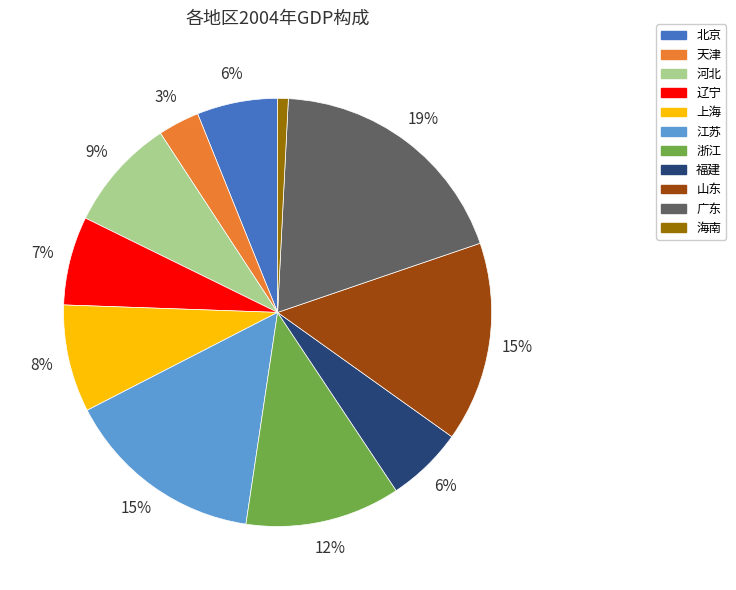

To the nearest percent, what is the combined percentage of 辽宁 and 海南?

8%